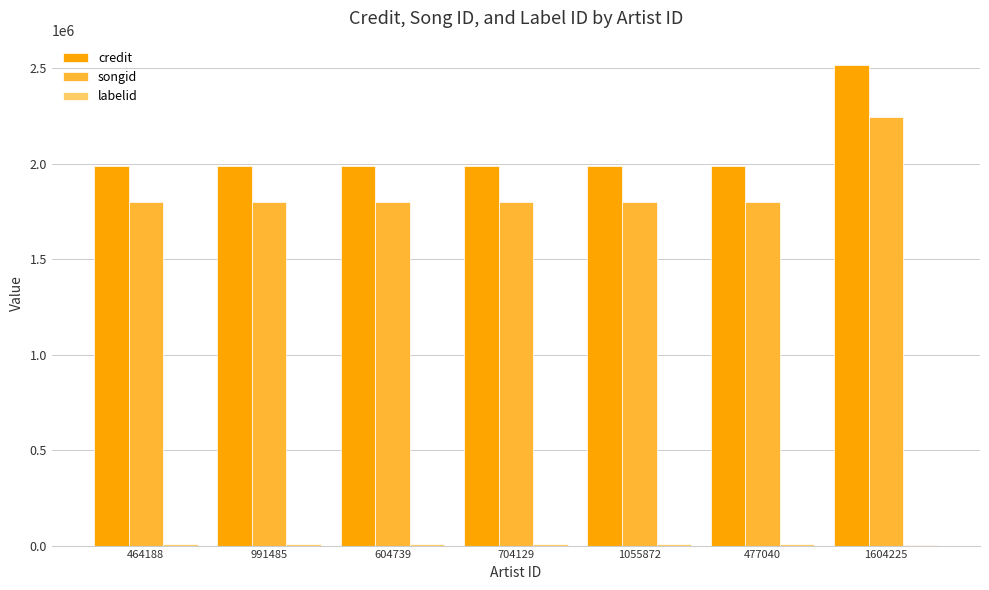

The songid series shows 3314664 at 1604225. True or false?

False